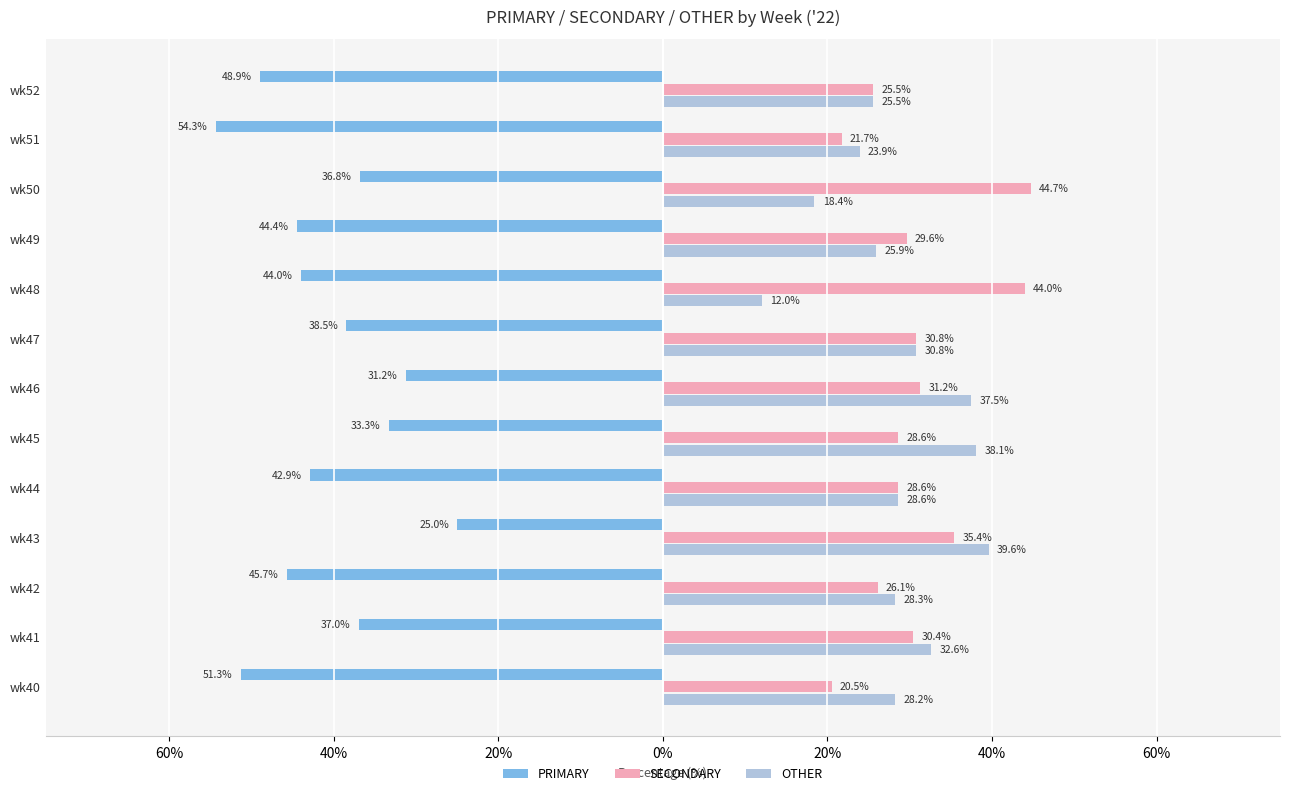

Reading right to left, what are all the values shown in this chart?

PRIMARY: -48.9	-54.3	-36.8	-44.4	-44.0	-38.5	-31.2	-33.3	-42.9	-25.0	-45.7	-37.0	-51.3
SECONDARY: 25.5	21.7	44.7	29.6	44.0	30.8	31.2	28.6	28.6	35.4	26.1	30.4	20.5
OTHER: 25.5	23.9	18.4	25.9	12.0	30.8	37.5	38.1	28.6	39.6	28.3	32.6	28.2